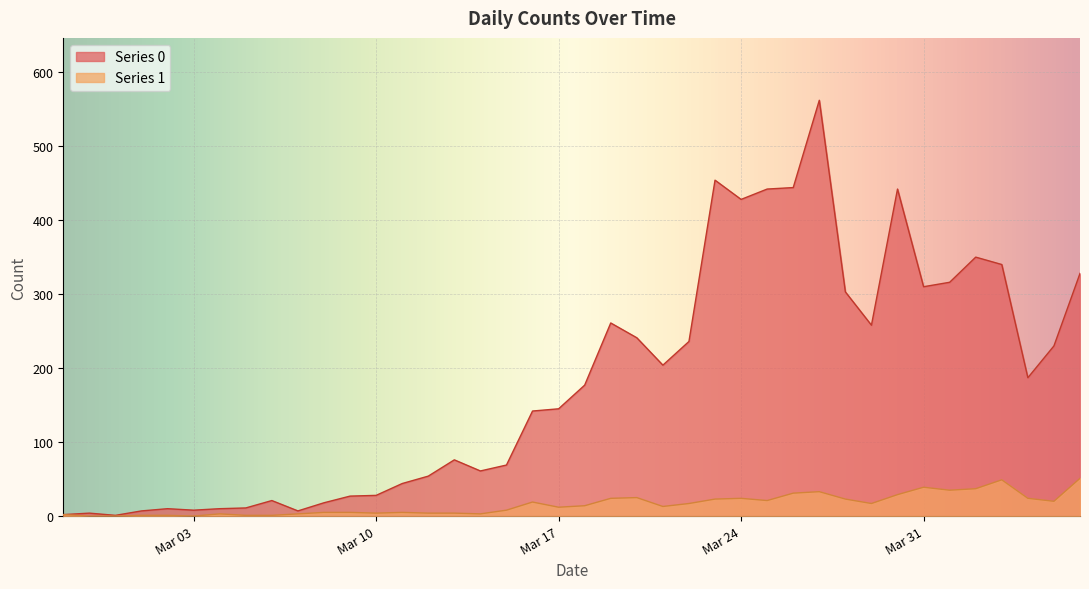

How many values in the Series 0 series exceed 177?

19